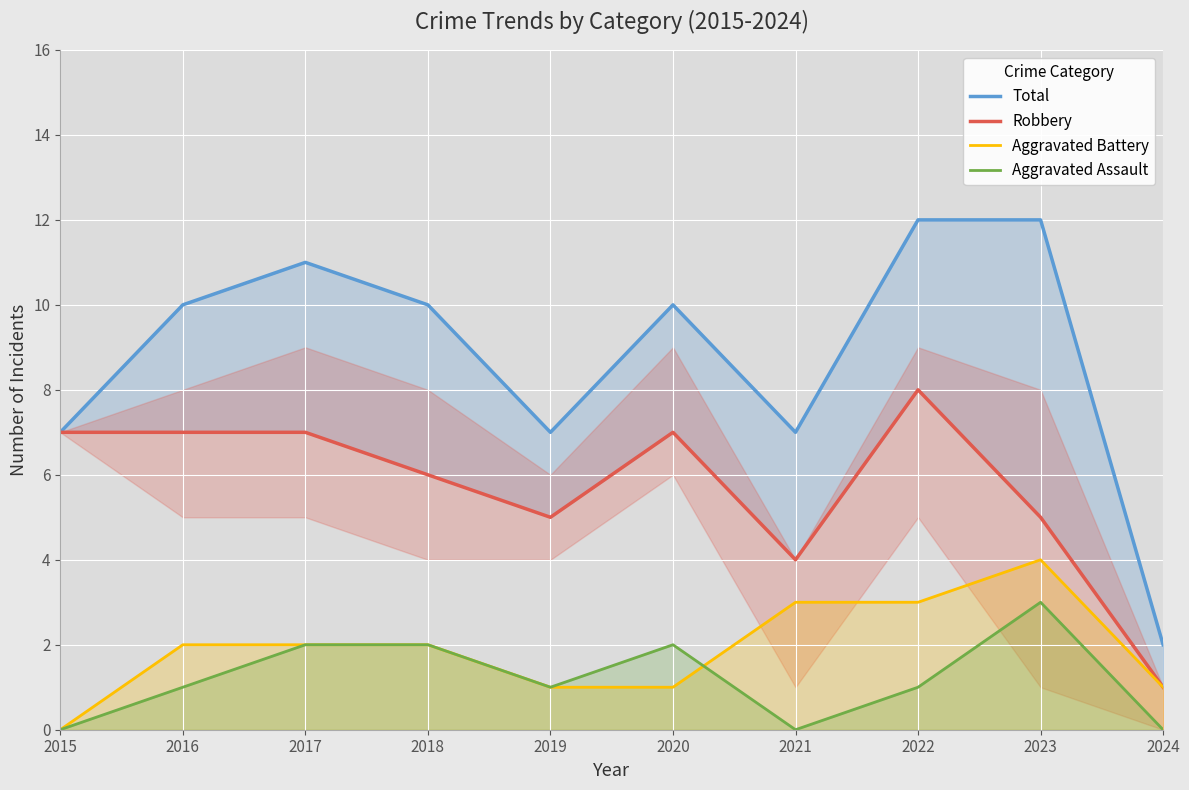

What are all the series names shown in the legend?

Total, Robbery, Aggravated Battery, Aggravated Assault